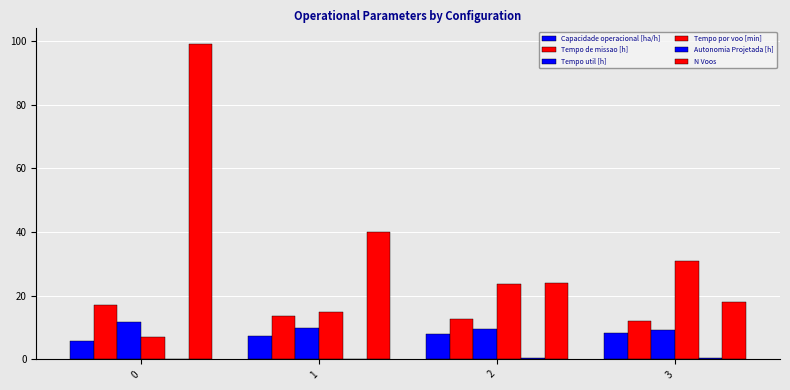

What is the difference between the second highest and second lowest values in the Tempo de missao [h] series?

1.0